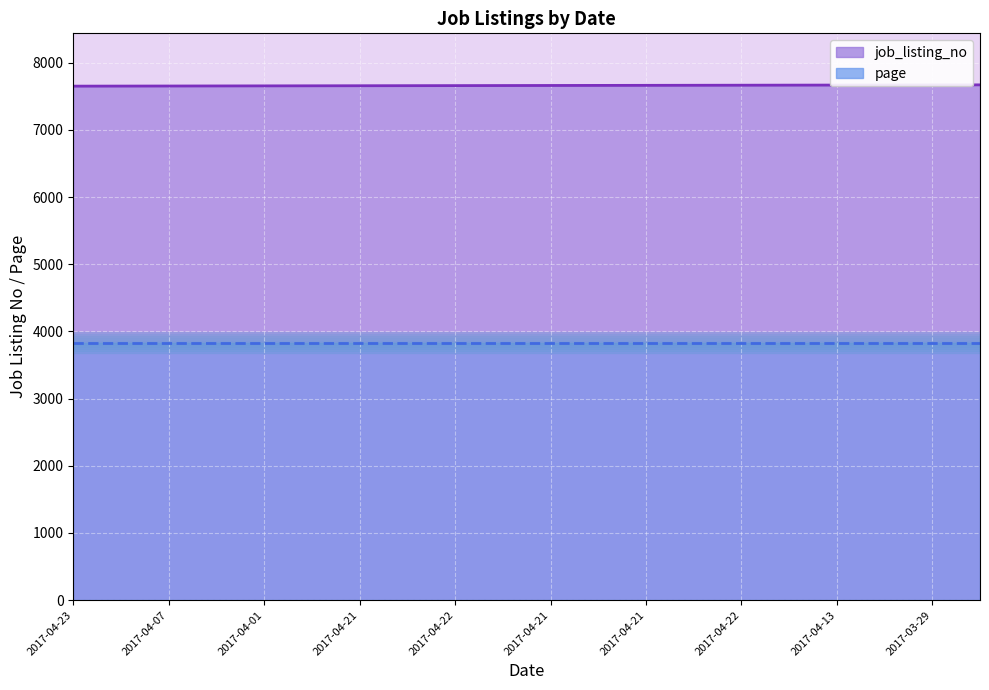

What is the label of the 19th point from the left?

2017-03-29